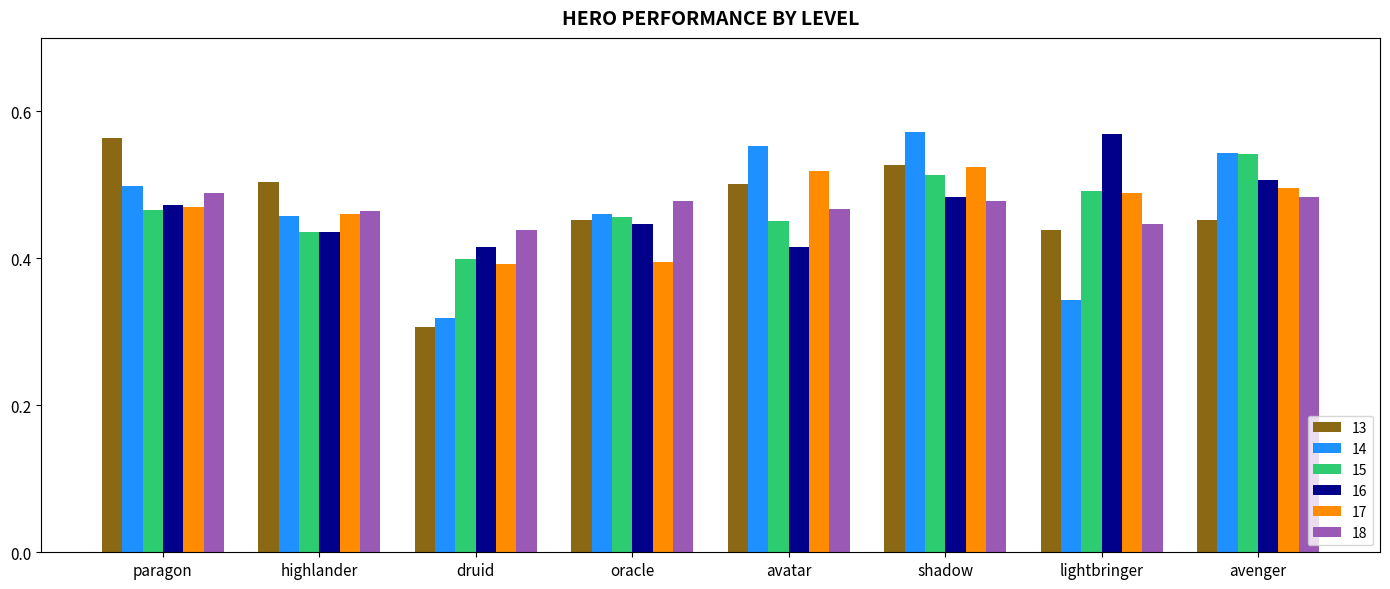

Which category has the lowest value across all series?

druid